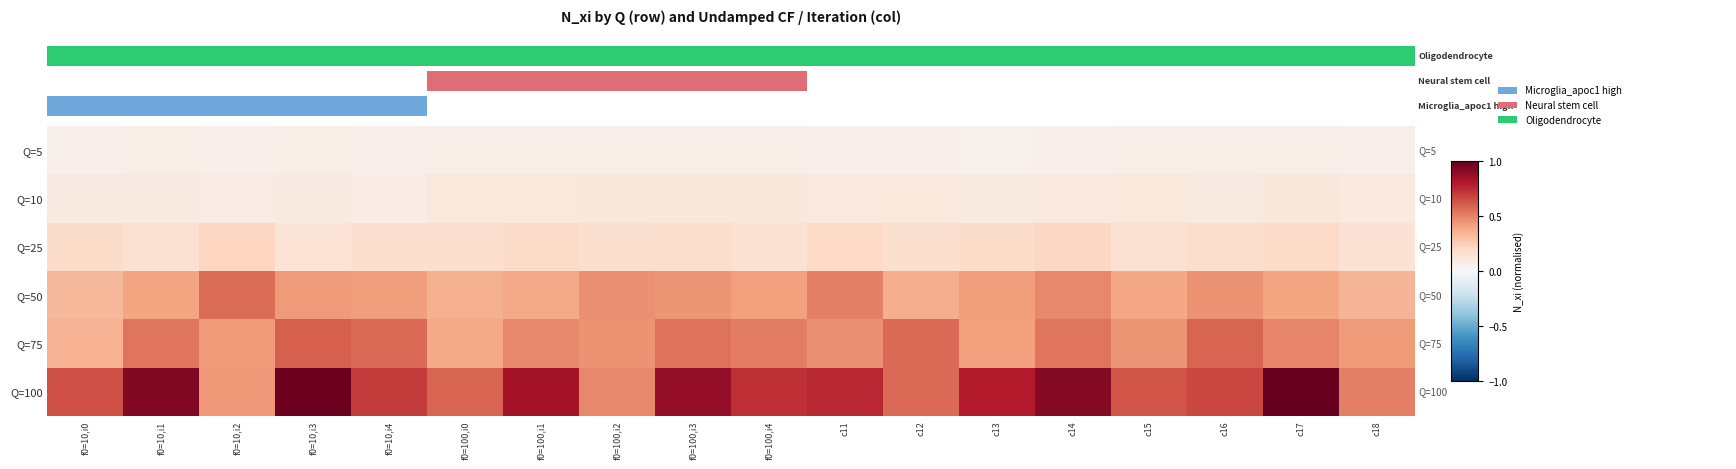

Which label corresponds to the largest value in the chart?

c17